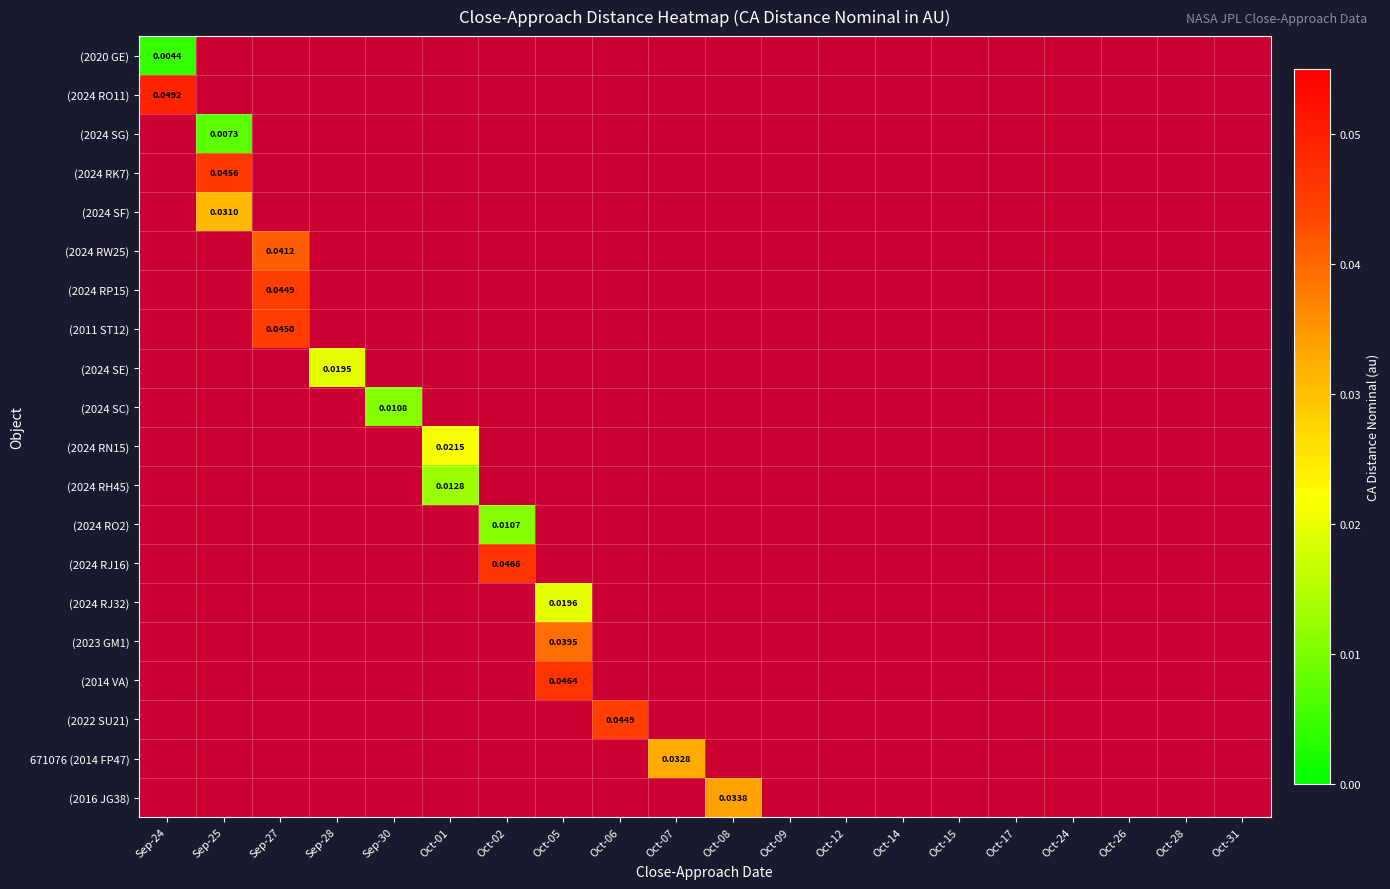

How many series are shown in this chart?

20